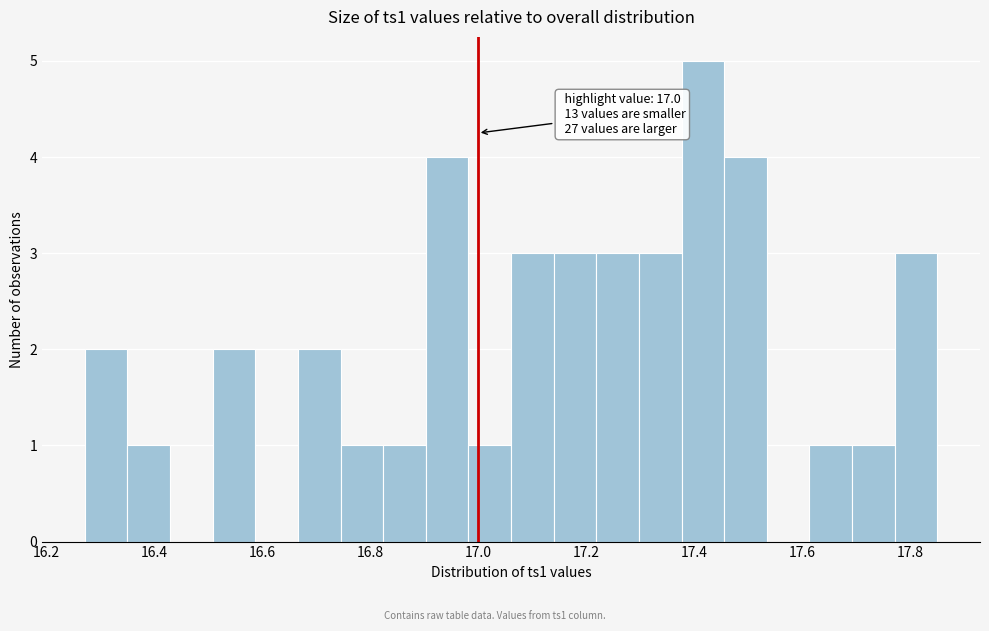

Around what value on the x-axis is the tallest bar? Give the approximate position of its centre, as read against the axis.

17.42